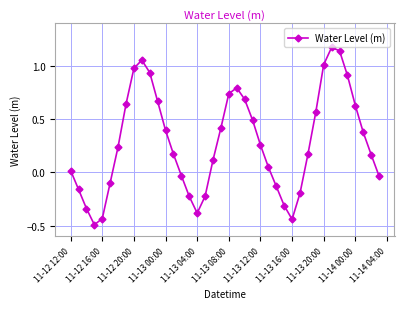

What is the smallest value displayed?

-0.5